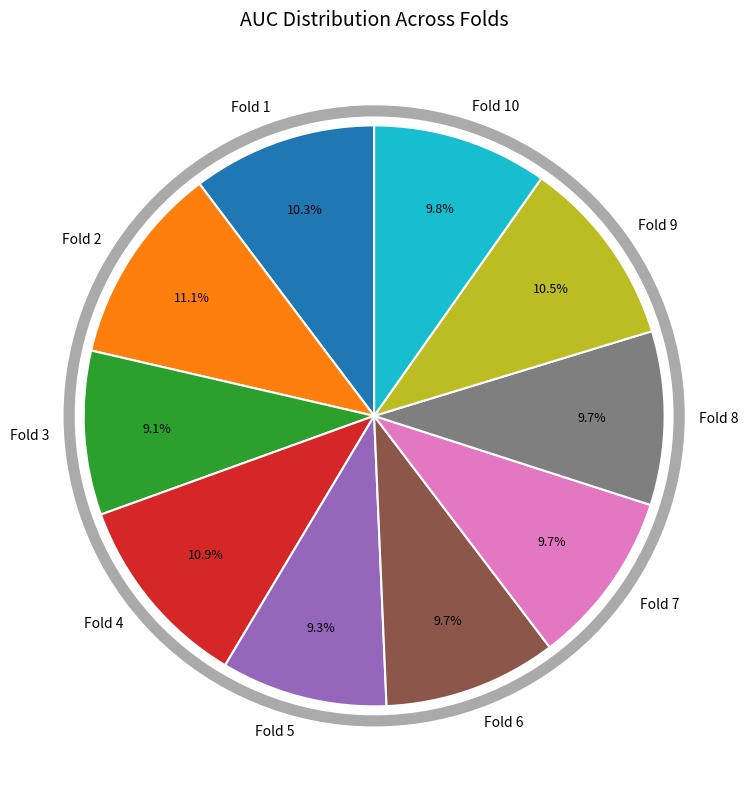

Is Fold 2 the majority of the pie?

No